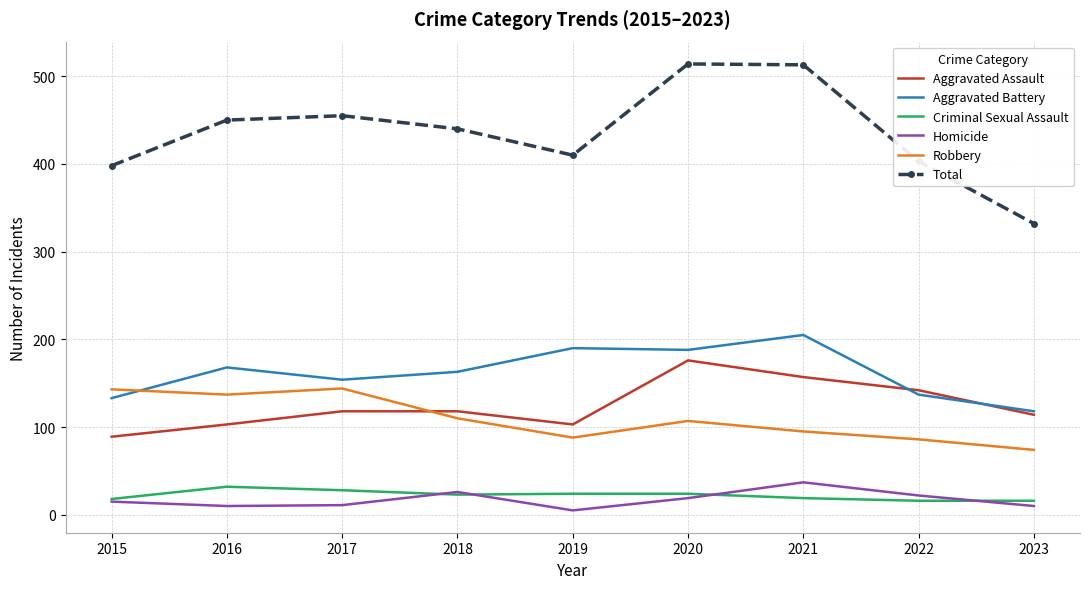

Rank the series at 2016 from lowest to highest value.

Homicide, Criminal Sexual Assault, Aggravated Assault, Robbery, Aggravated Battery, Total